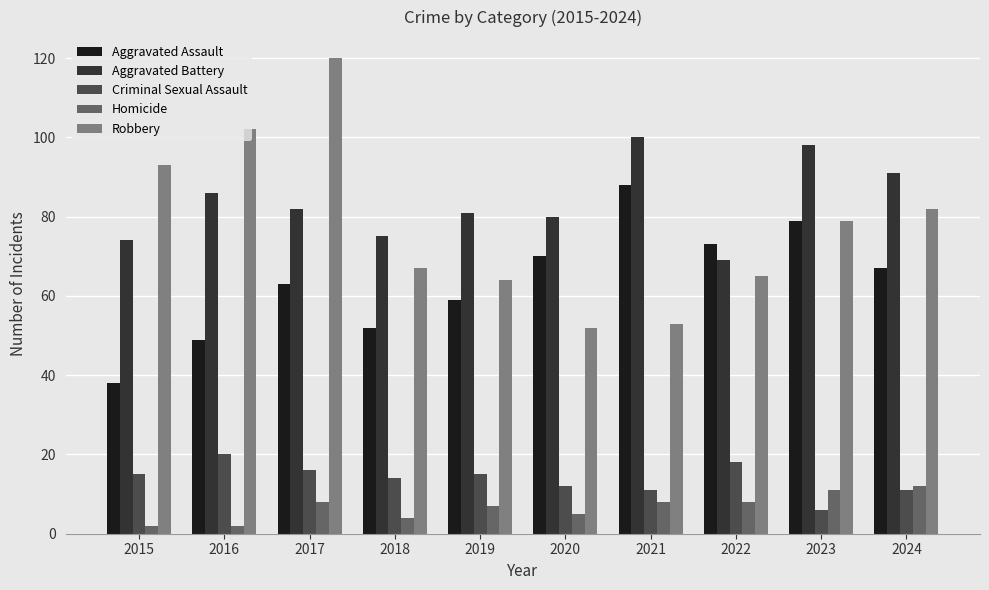

Count the number of categories in the chart.

10